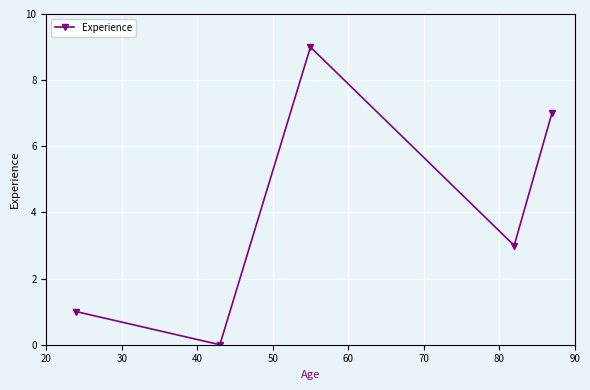

What is the maximum value shown in the chart?

9